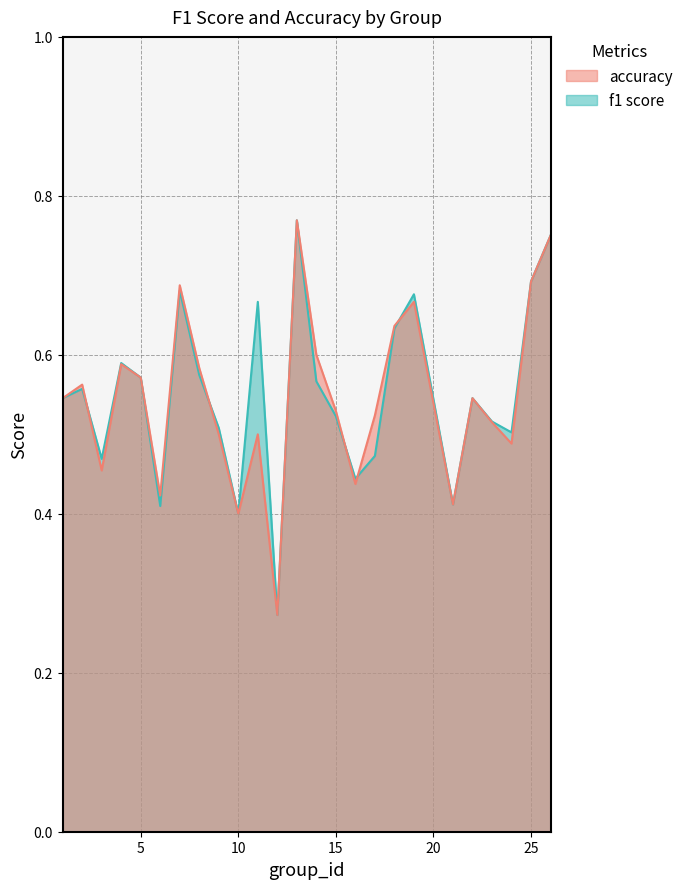

Where do accuracy and f1 first cross each other?

2 and 3